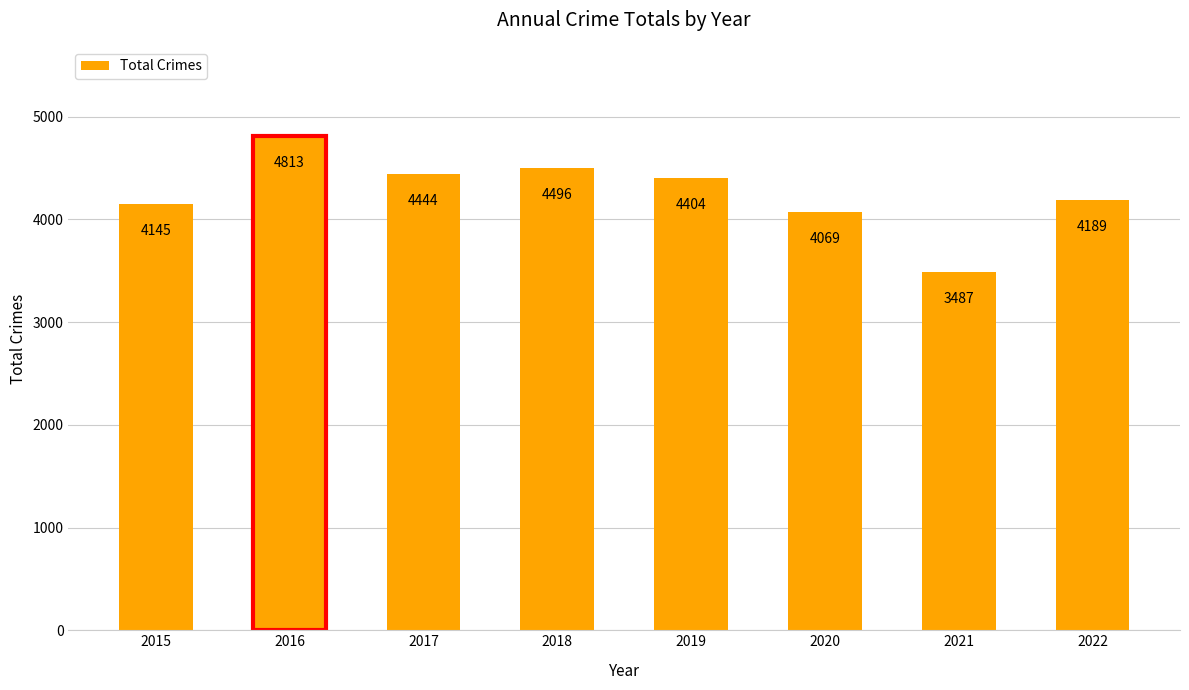

The chart shows a value of 3015 at 2019. True or false?

False